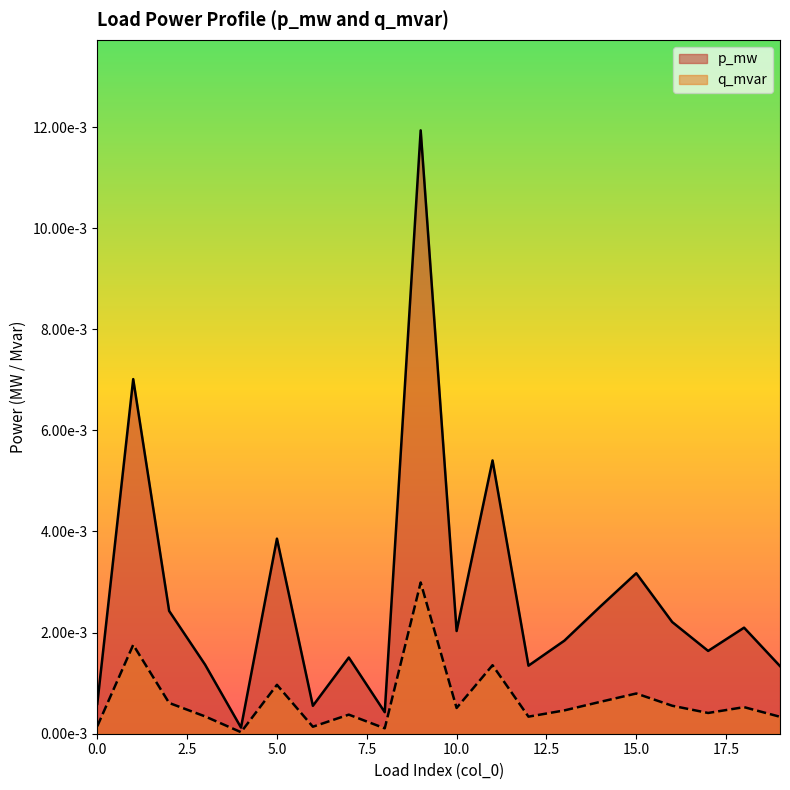

True or false: q_mvar has a value of 0.0 at 10.

False